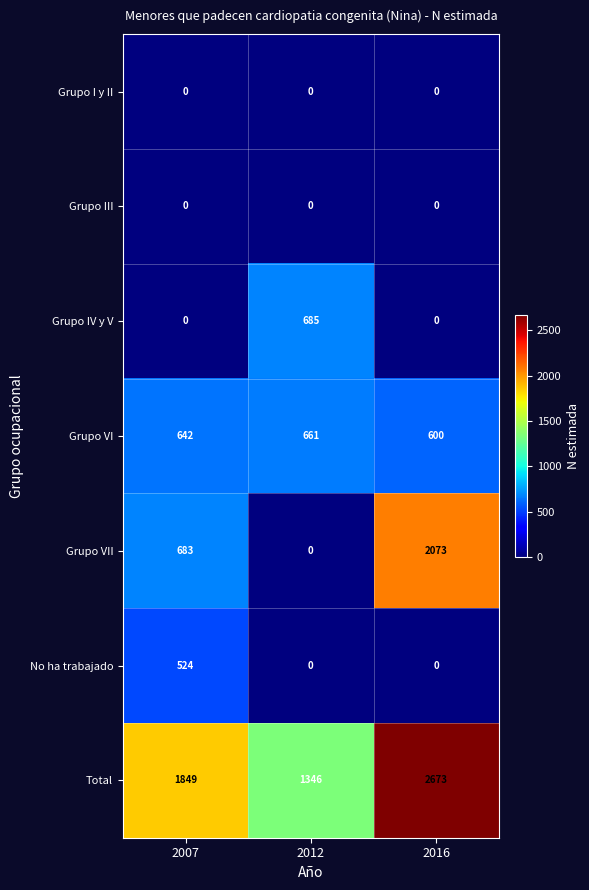

Is it true that Grupo VI equals 408 at 2007?

False